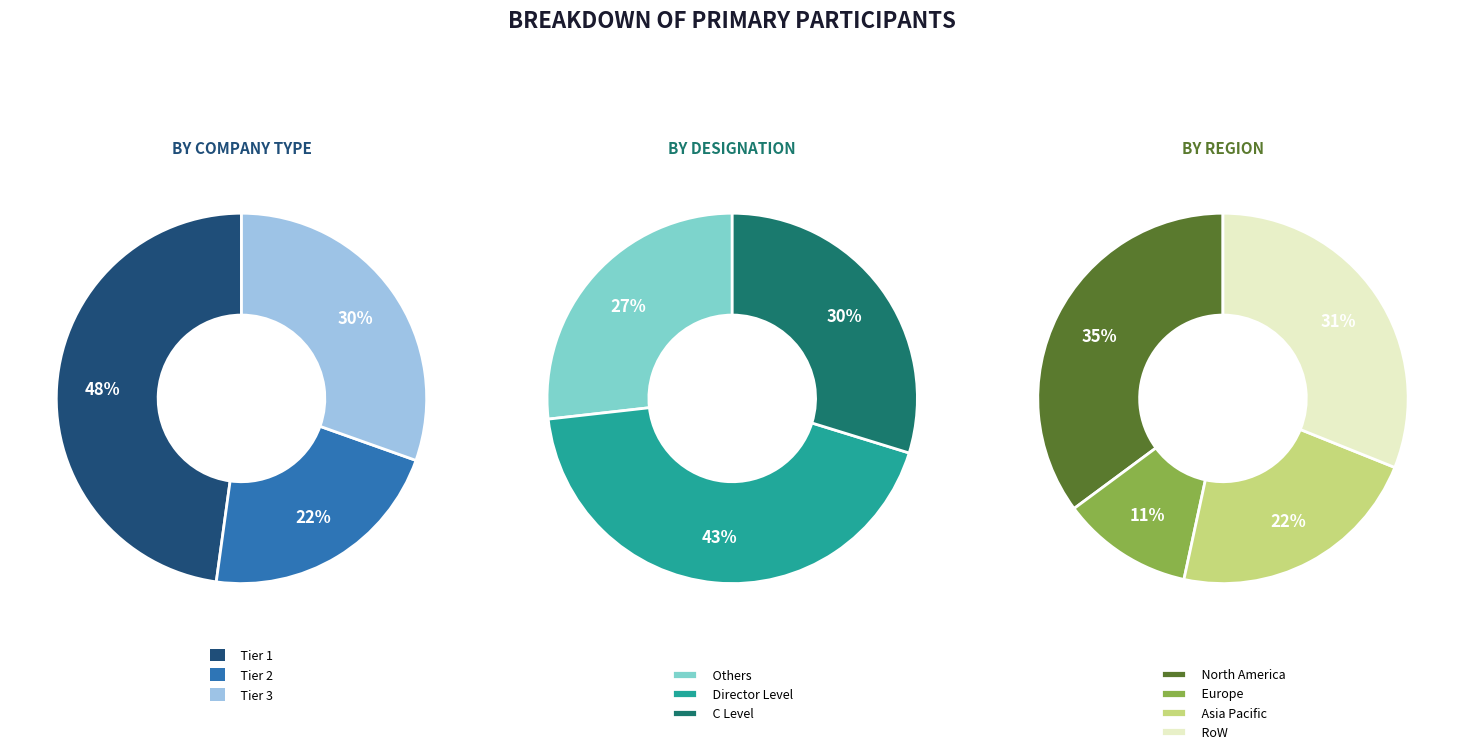

The 50 slice represents 21% of the pie. True or false?

False